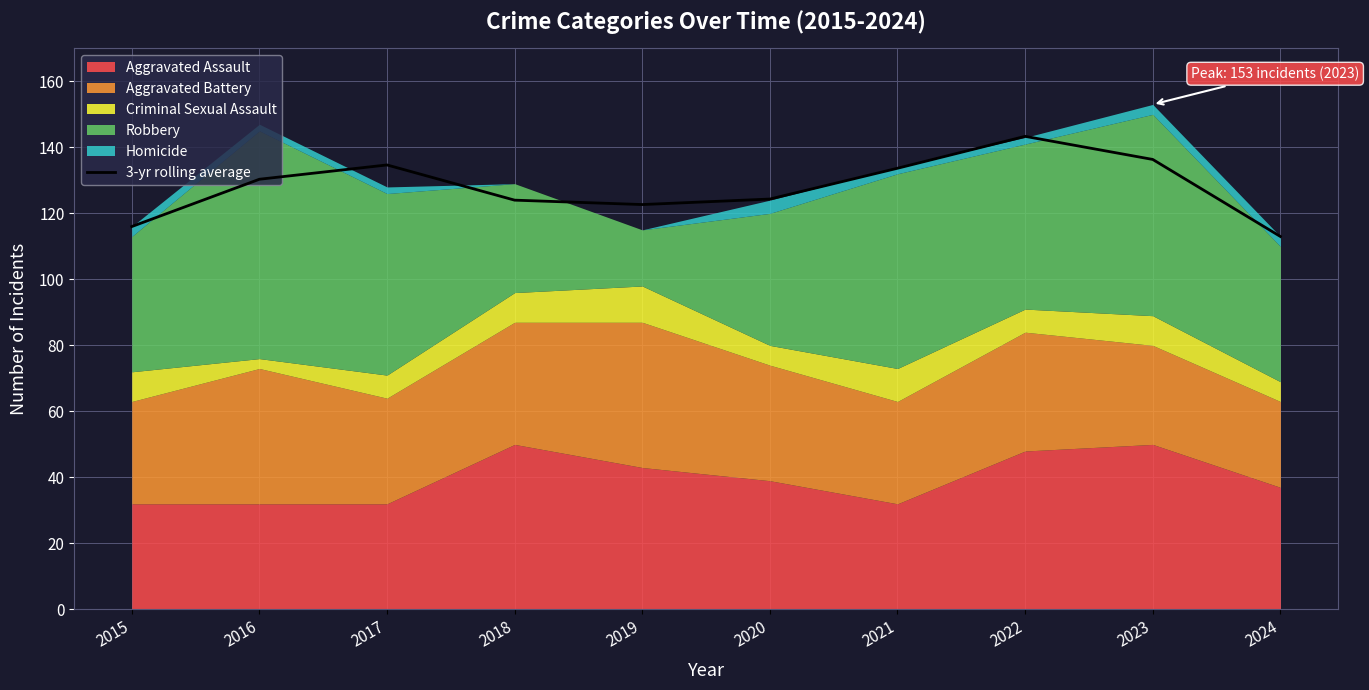

How many lines are shown in the chart?

1